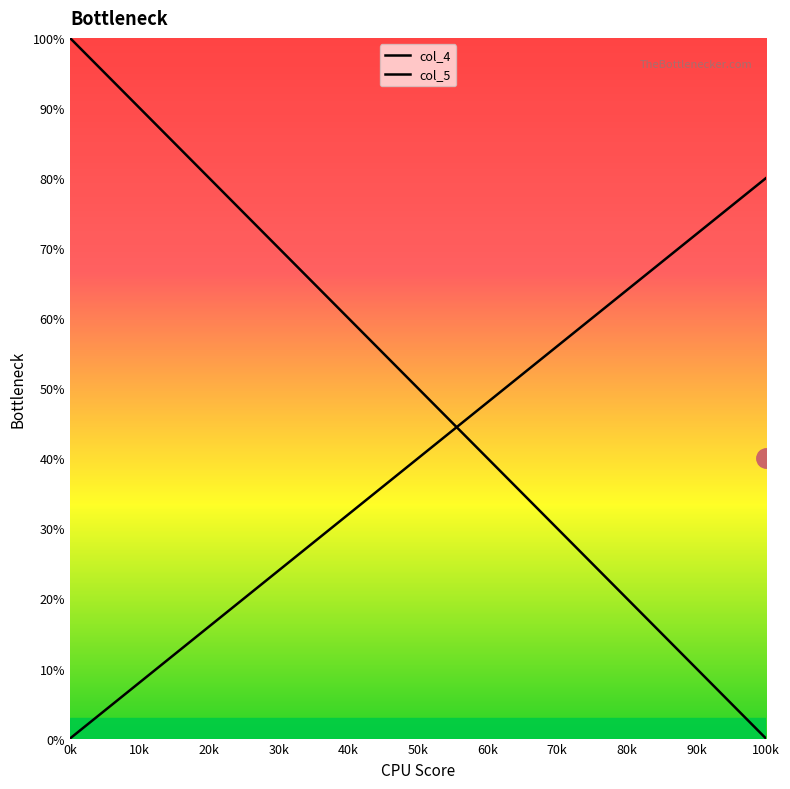

True or false: col_4 has a value of 10.2 at 20.

False